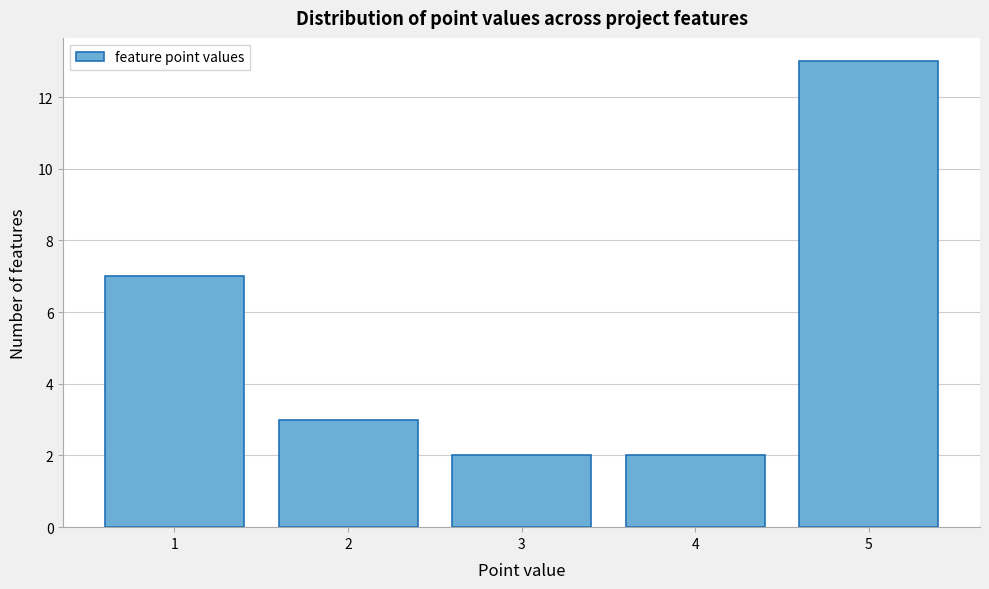

Reading left to right, transcribe this chart: for each bar, give the range it covers on the x-axis and its height. The values are not printed on the chart, so give them approximately, as read against the axis.

0.5 to 1.5: 7
1.5 to 2.5: 3
2.5 to 3.5: 2
3.5 to 4.5: 2
4.5 to 5.5: 13